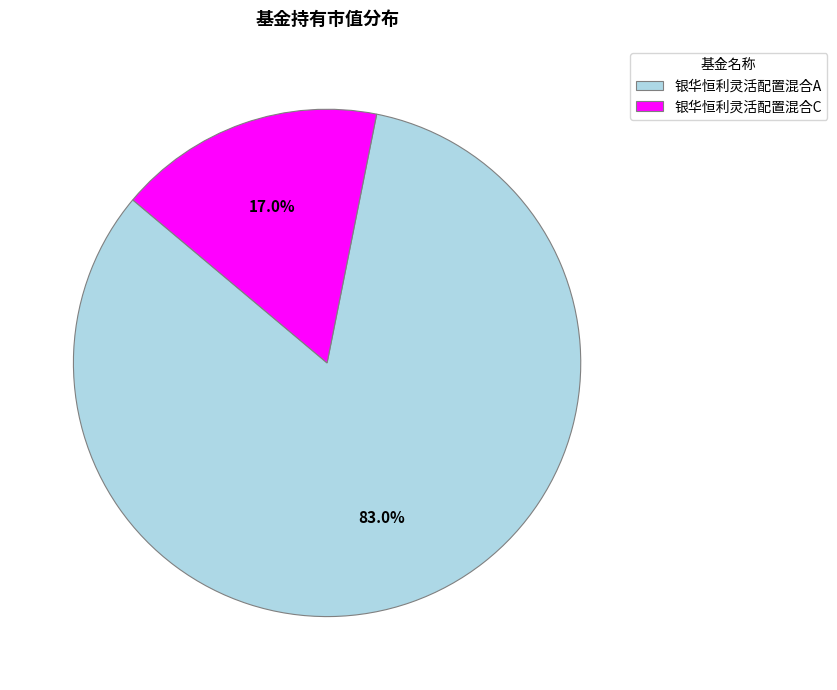

Is there a majority slice in this chart?

Yes